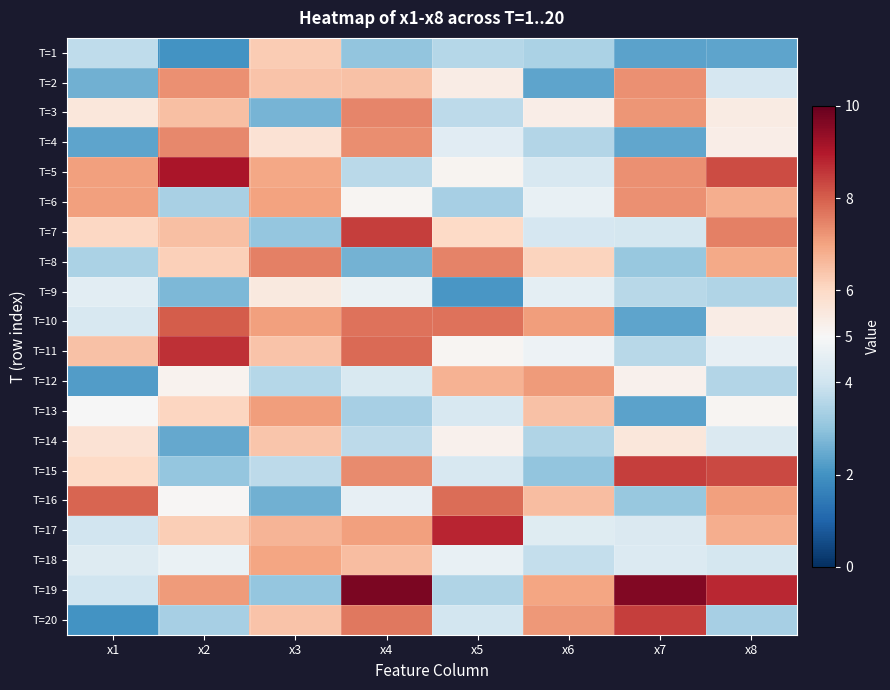

List the series in order of their peak value, highest first.

T=19, T=5, T=17, T=11, T=15, T=20, T=7, T=10, T=16, T=8, T=3, T=4, T=6, T=2, T=12, T=13, T=18, T=14, T=1, T=9